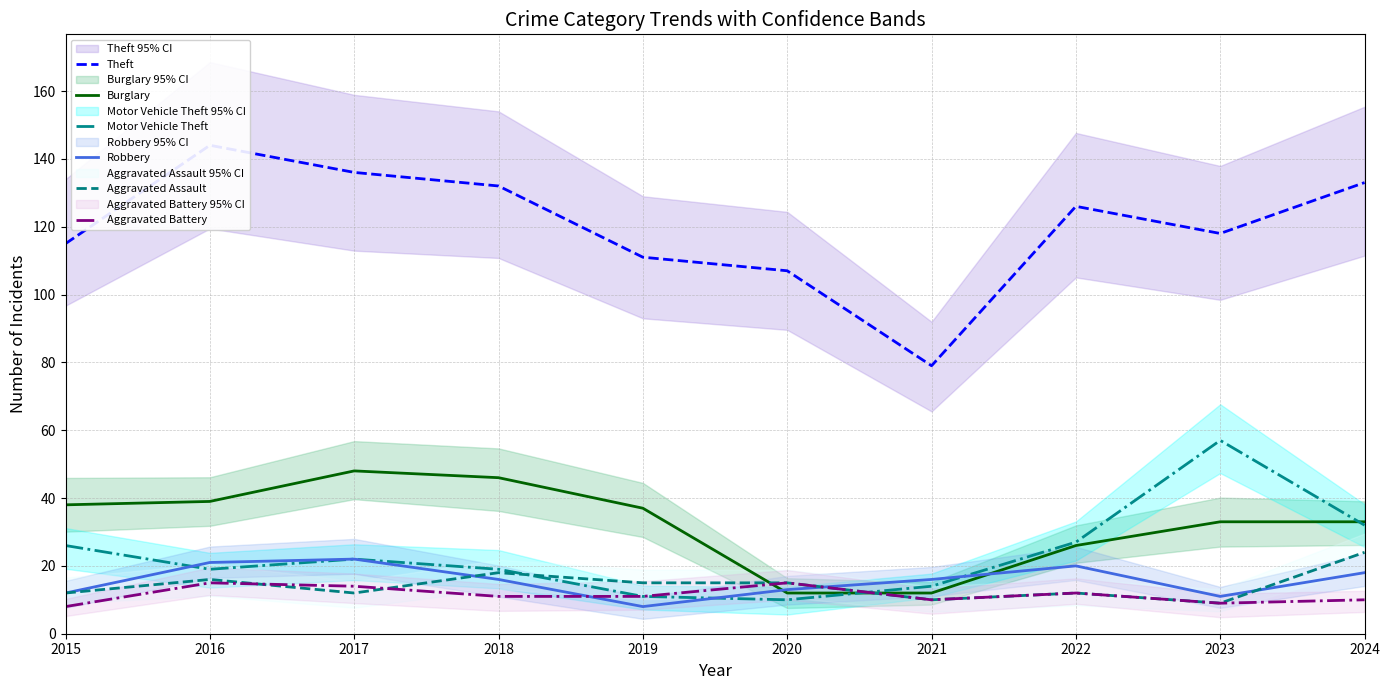

After their last crossing, which series has the higher values: Burglary or Robbery?

Burglary